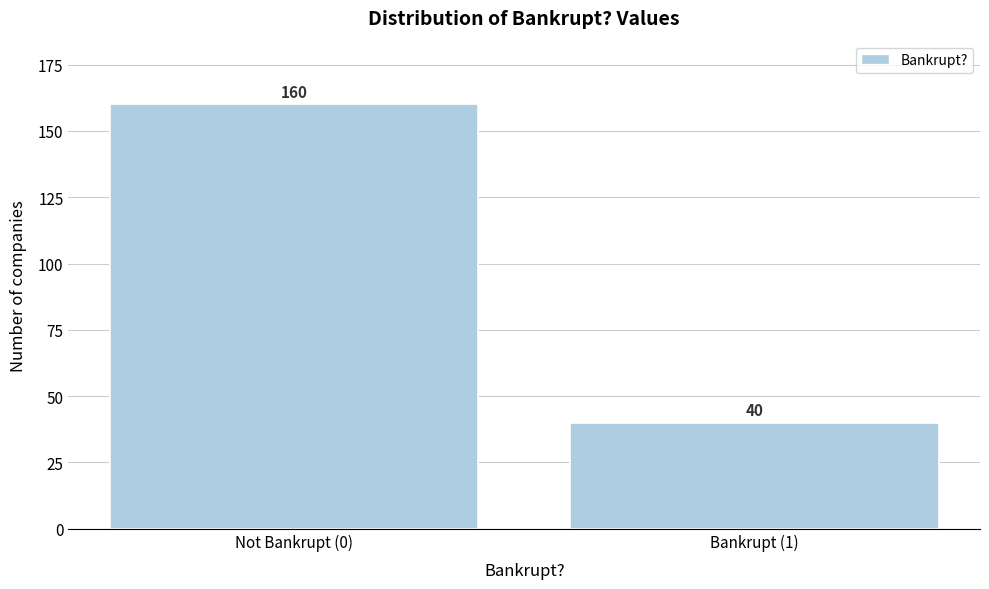

Reading left to right, extract all data points from this chart.

160	40